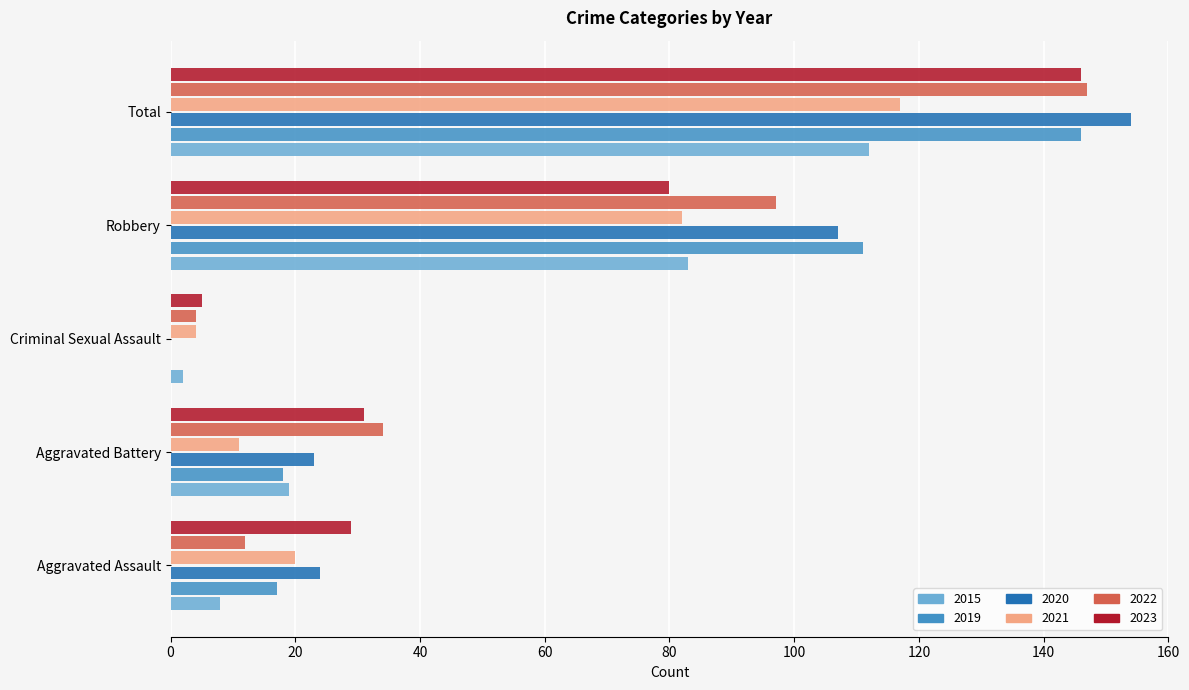

At which category is the sum across all series the highest?

Total